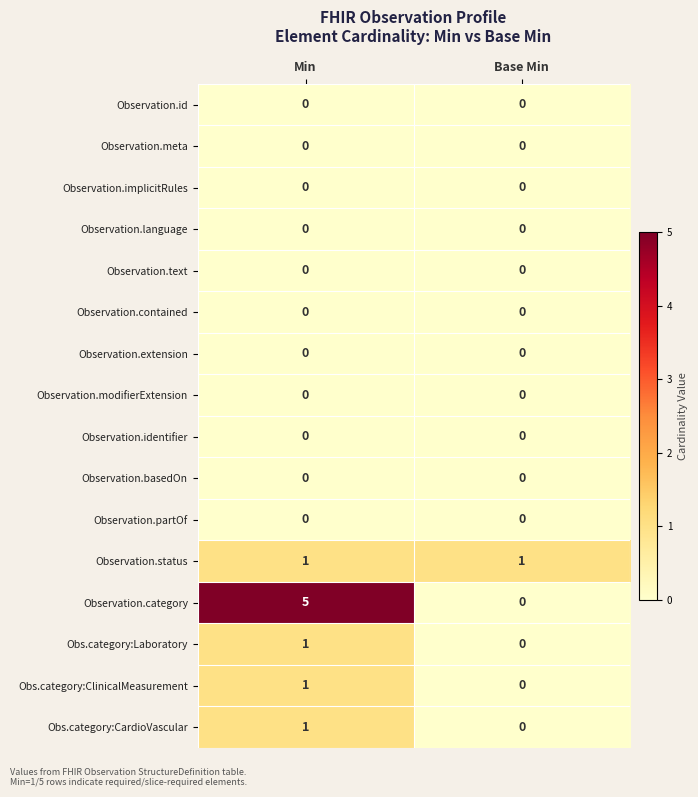

The value of Observation.implicitRules at Min is 0. True or false?

True